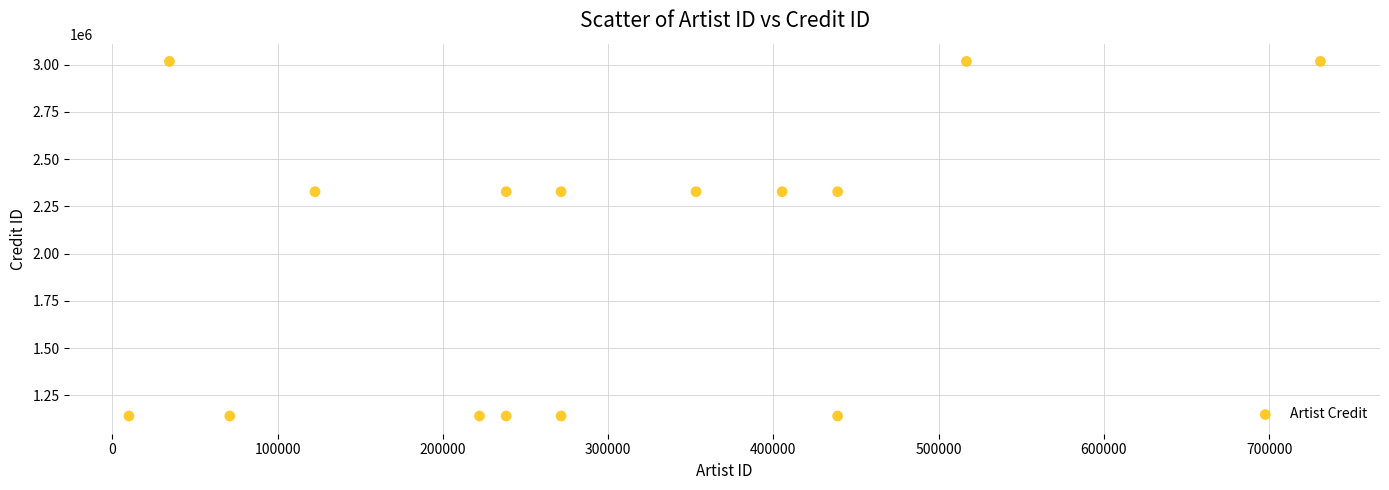

What is the range of X values (max minus min)?

720976